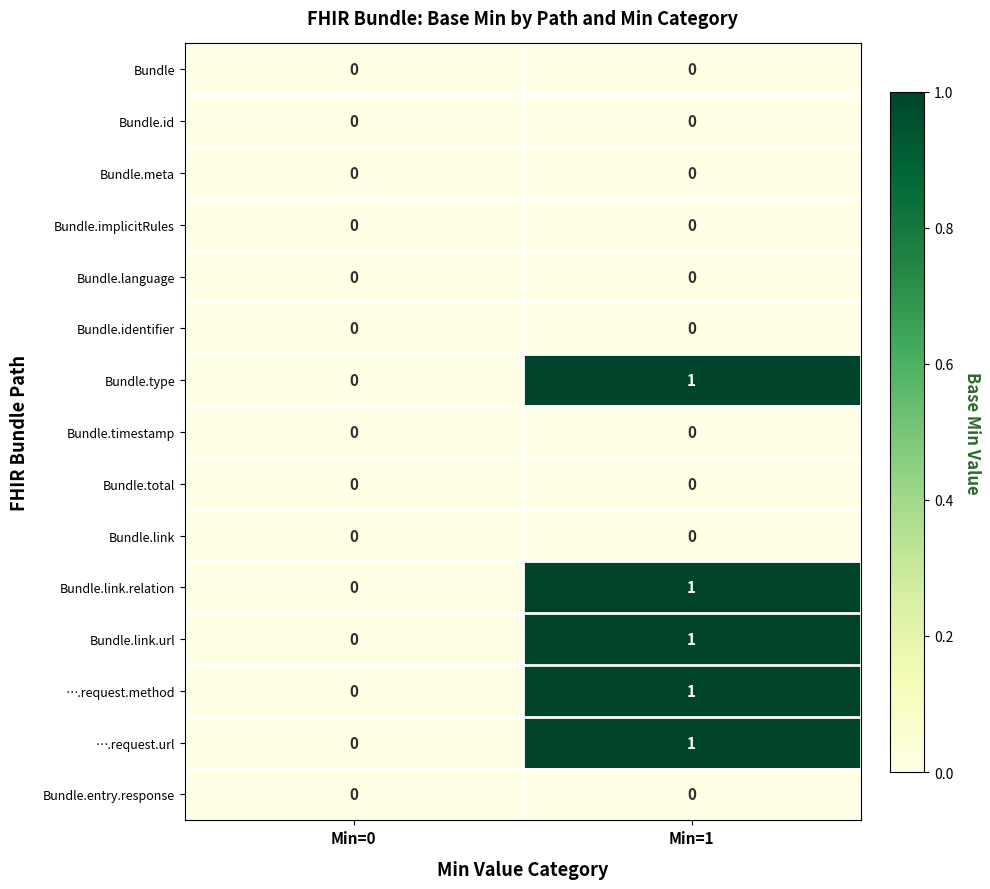

True or false: Bundle.link.relation has a value of -1 at Min=0.

False